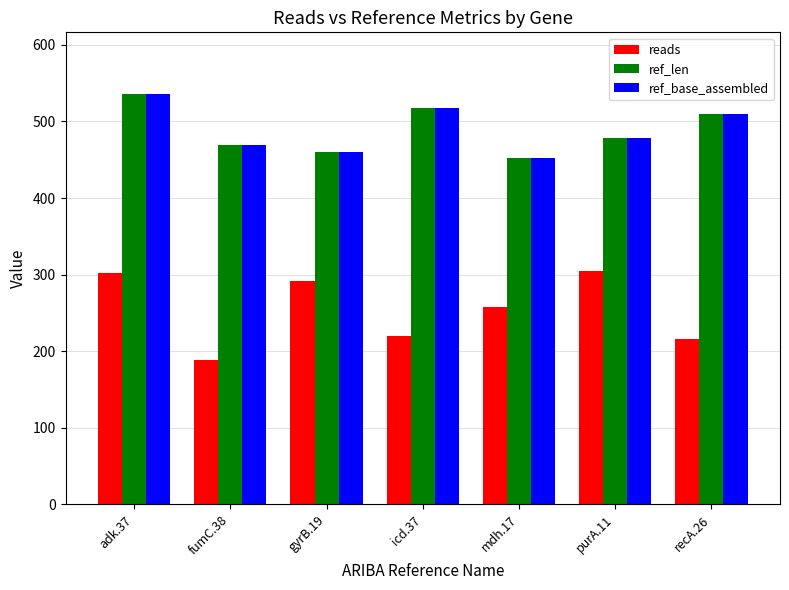

What is the difference between the highest and lowest values at icd.37?

298